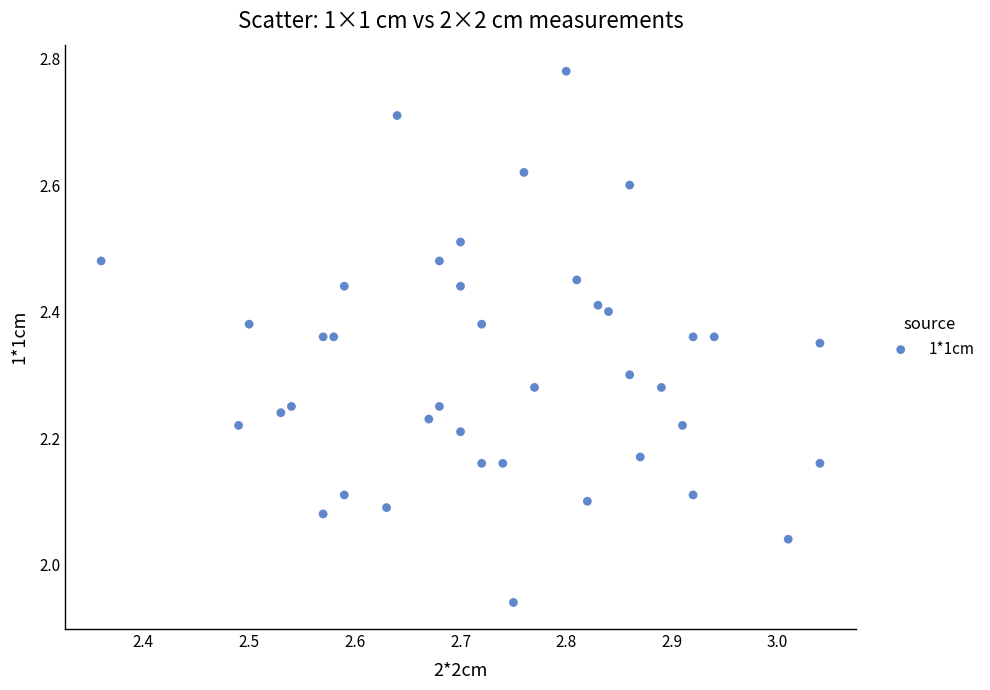

What is the range of Y values (max minus min)?

0.8